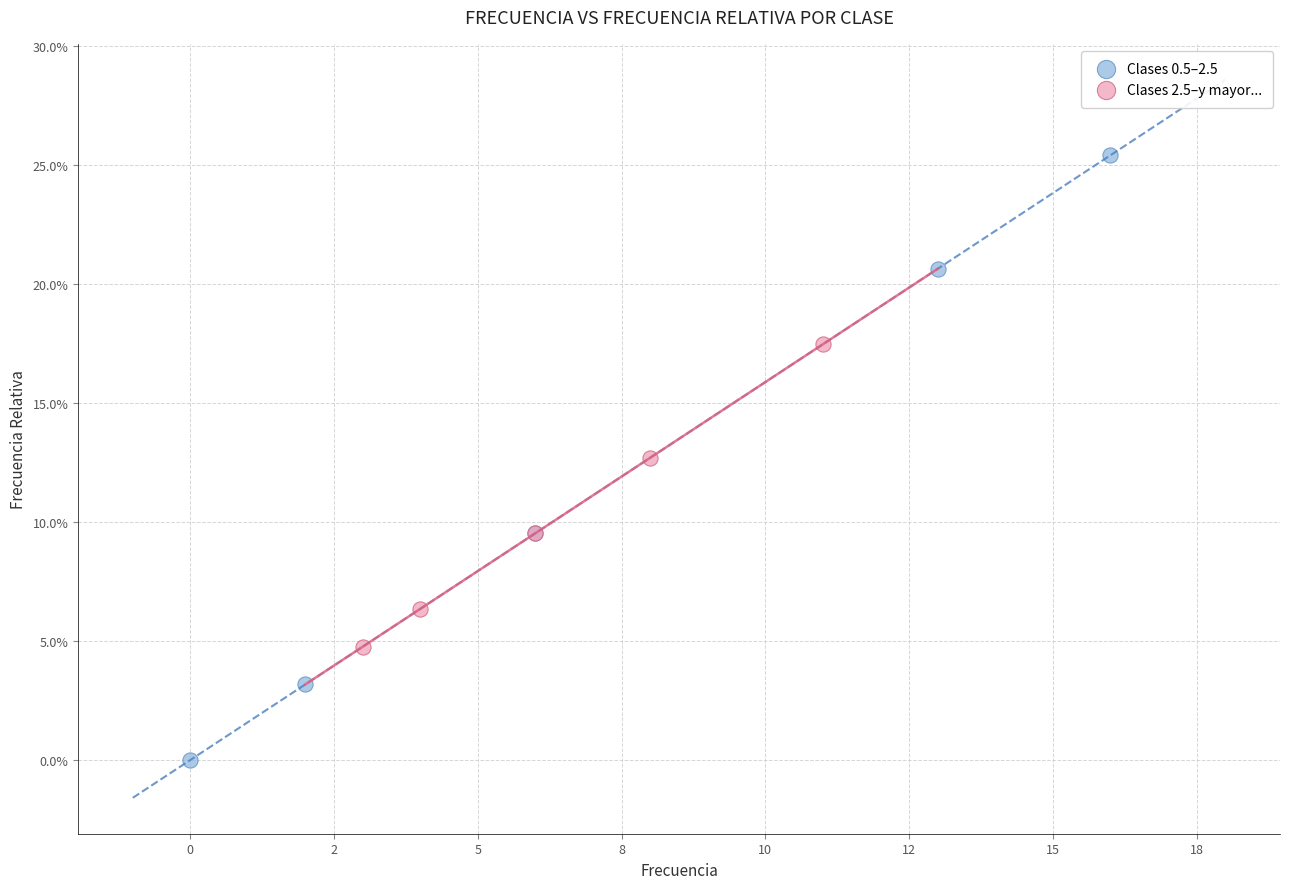

What are all the series names shown in the legend?

Clases 0.5–2.5, Clases 2.5–y mayor...